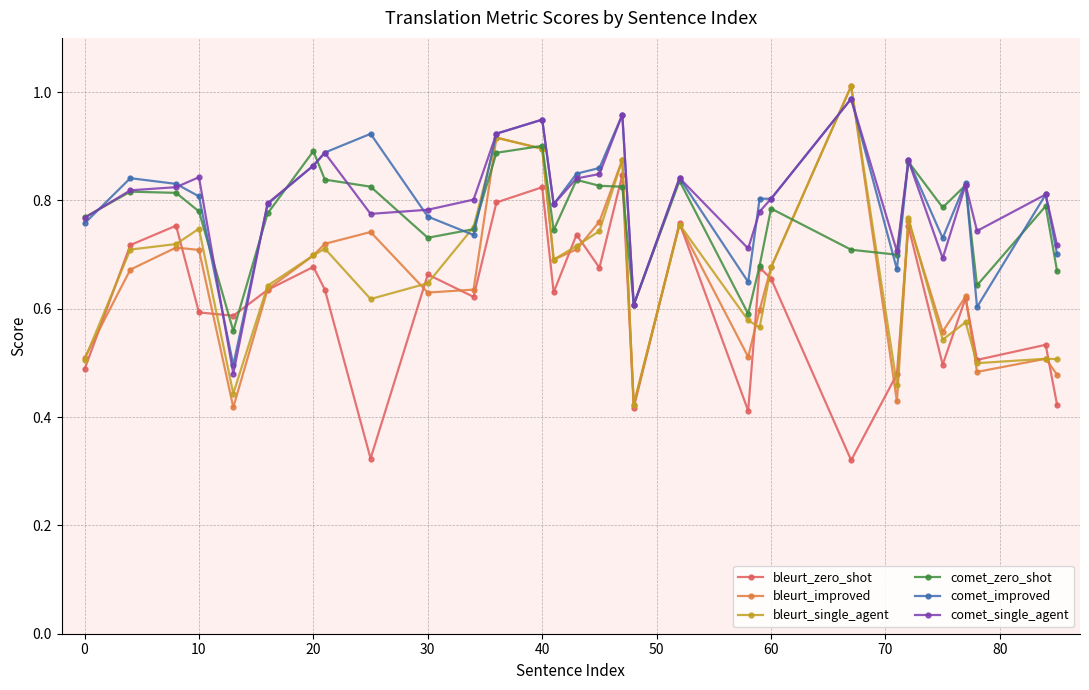

Which series has the largest range (max minus min)?

bleurt_improved